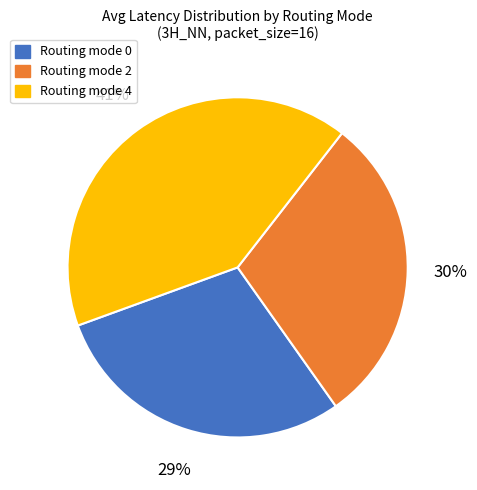

What is the ratio of the value at Routing mode 4 to the value at Routing mode 0?

1.4